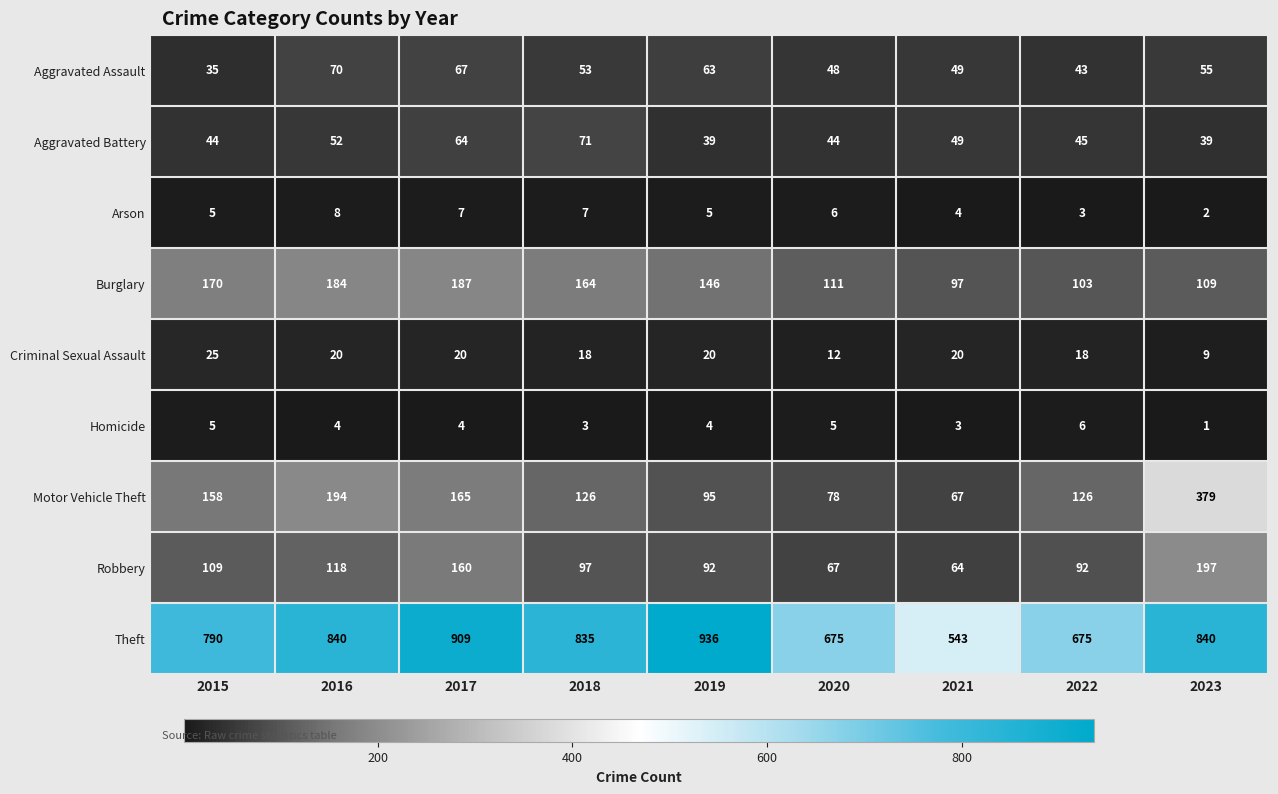

Rank the series at 2019 from lowest to highest value.

Homicide, Arson, Criminal Sexual Assault, Aggravated Battery, Aggravated Assault, Robbery, Motor Vehicle Theft, Burglary, Theft